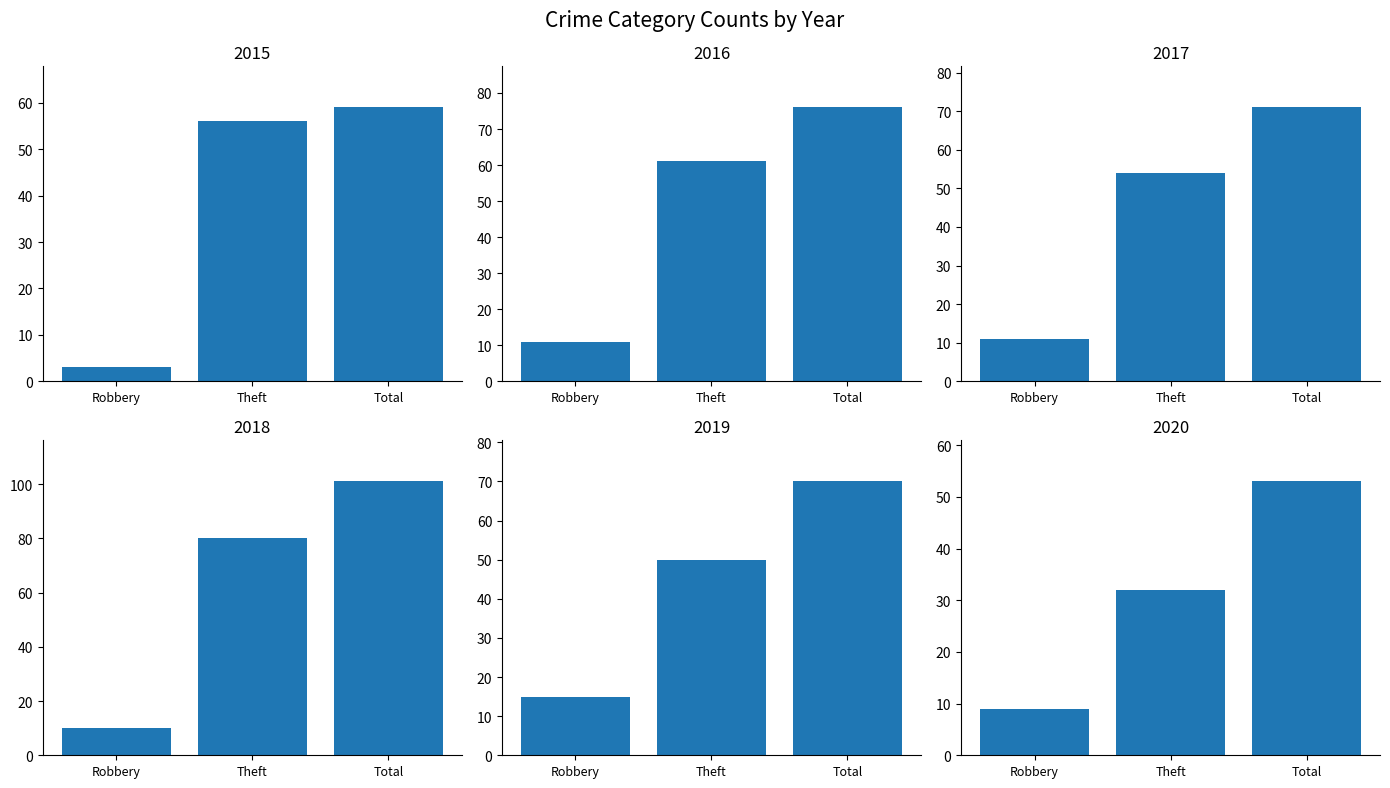

List the series in order of their peak value, highest first.

2018, 2016, 2017, 2019, 2015, 2020